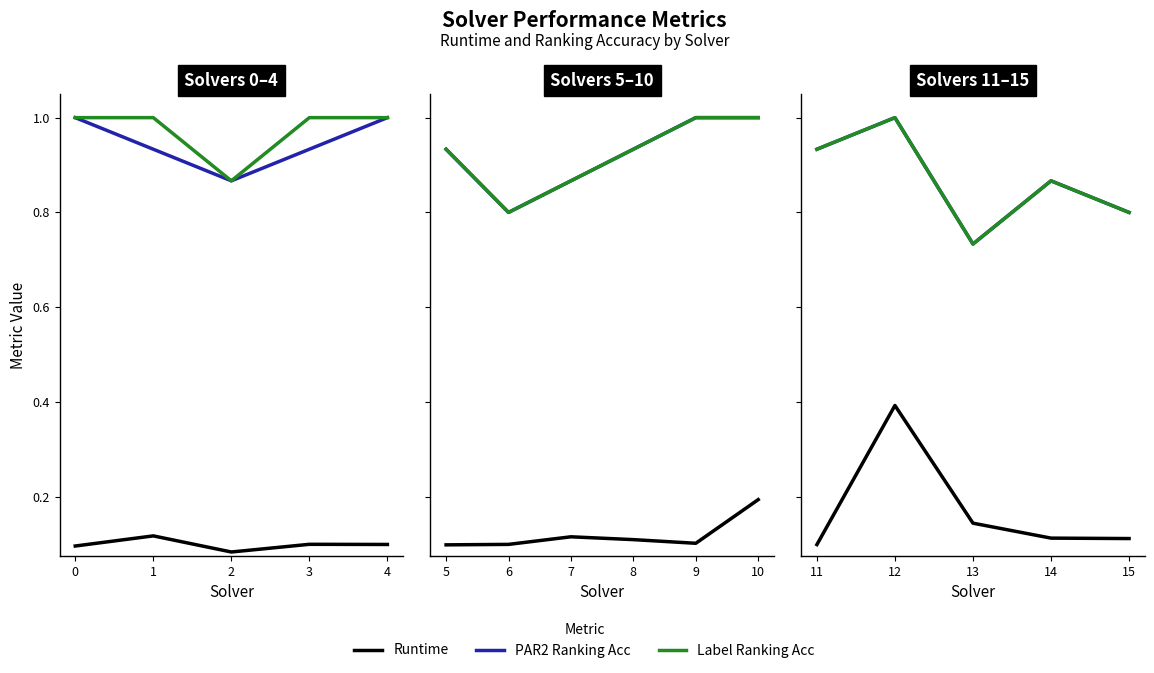

In Label Ranking Acc, how many points are lower than both neighbors (excluding endpoints)?

1